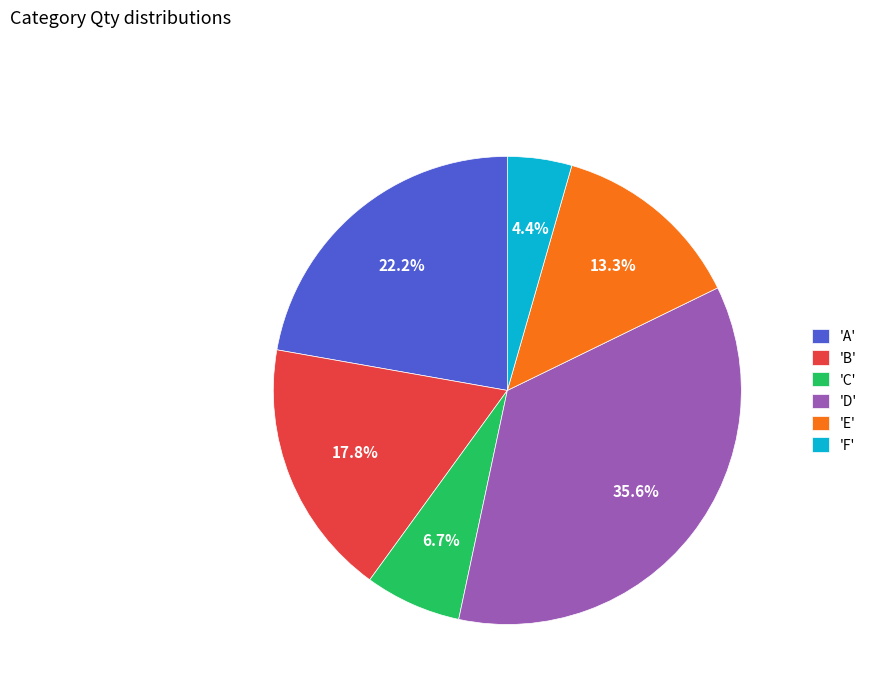

Is there a majority slice in this chart?

No